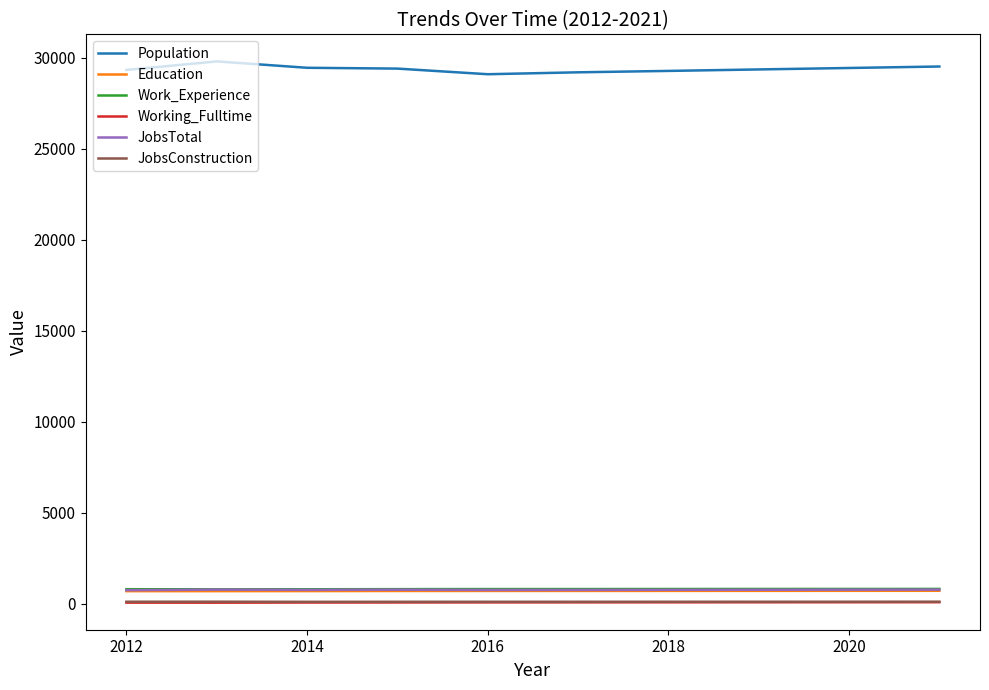

True or false: JobsConstruction and Education intersect in this chart.

False